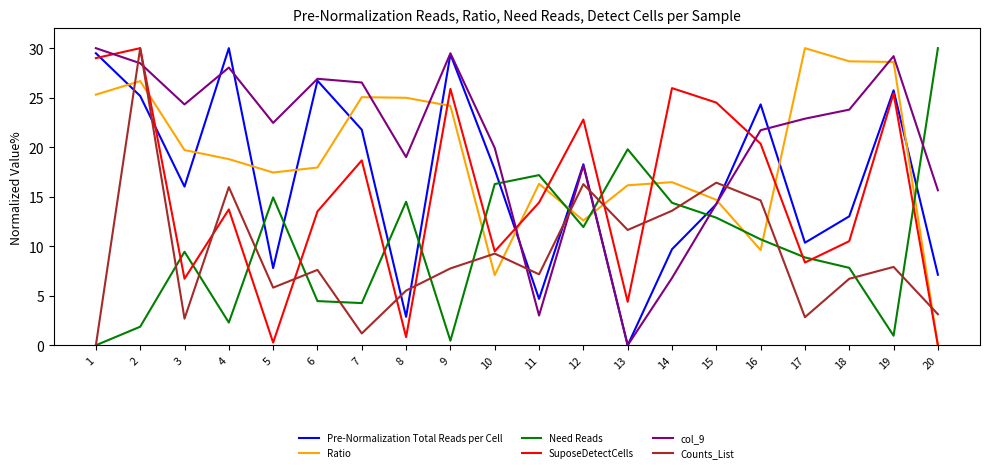

What are all the series names shown in the legend?

Pre-Normalization Total Reads per Cell, Ratio, Need Reads, SuposeDetectCells, col_9, Counts_List